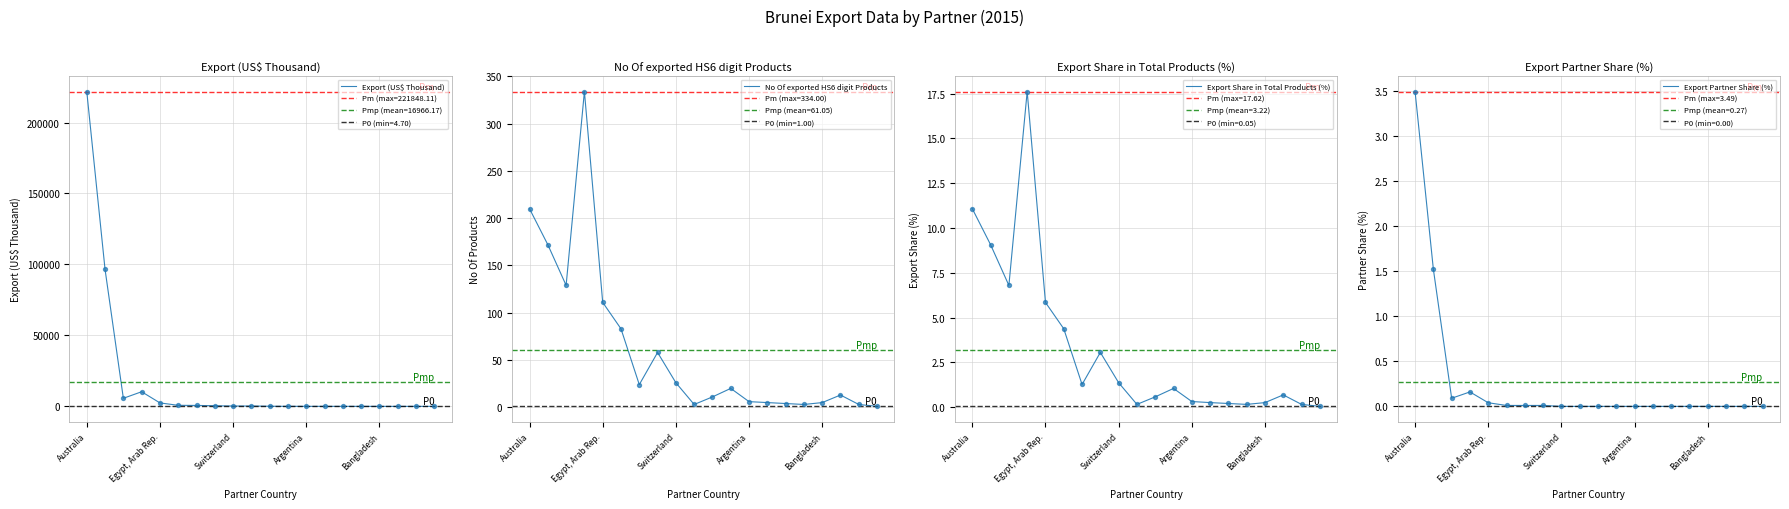

Which series has the widest spread of Y values?

Export (US$ Thousand)